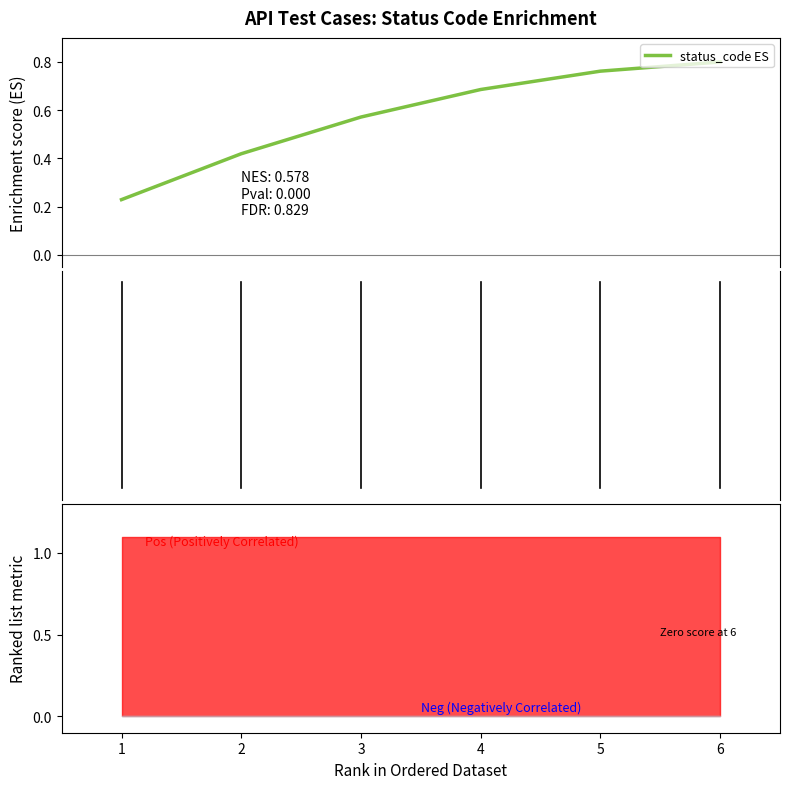

Is it true that the value at 2 is 0.4?

True